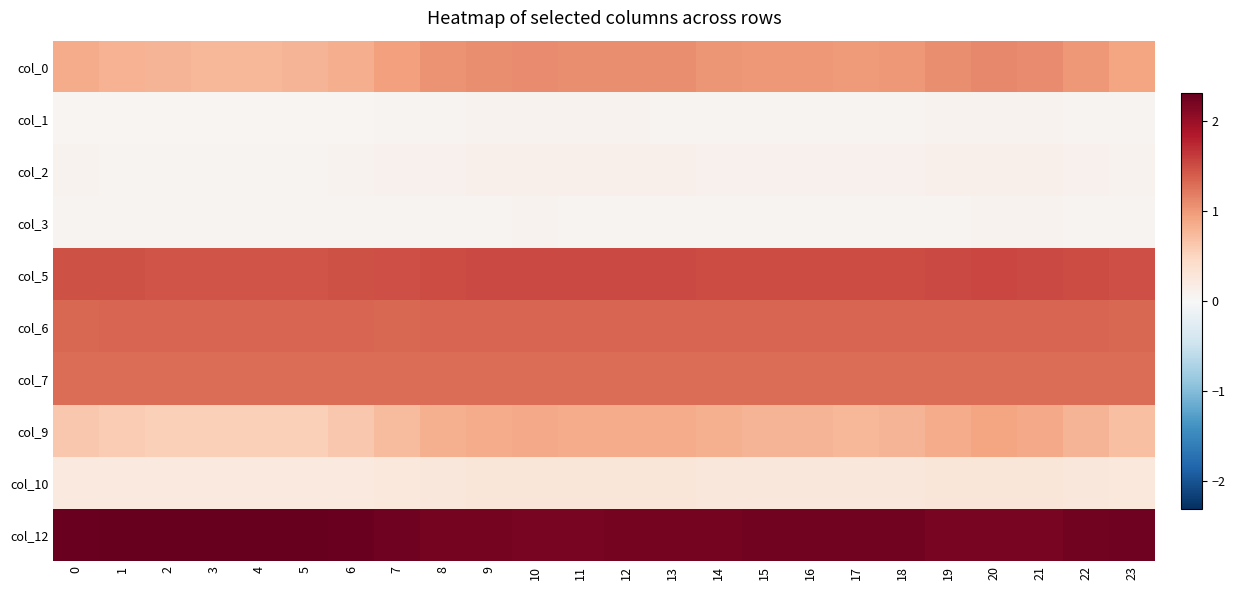

At how many categories does at least one series exceed 0?

24